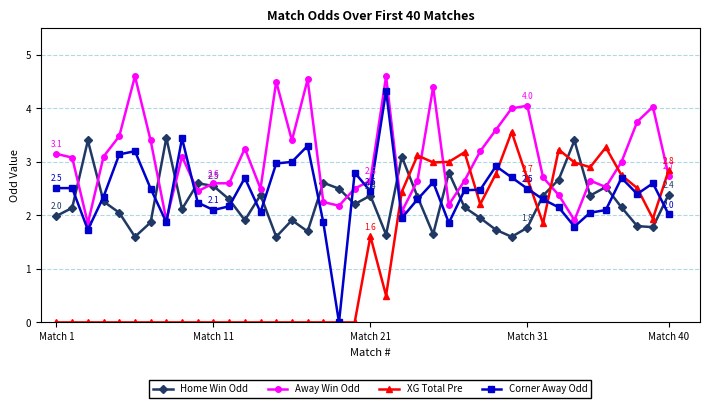

What is the average value of the XG Total Pre series?

1.3